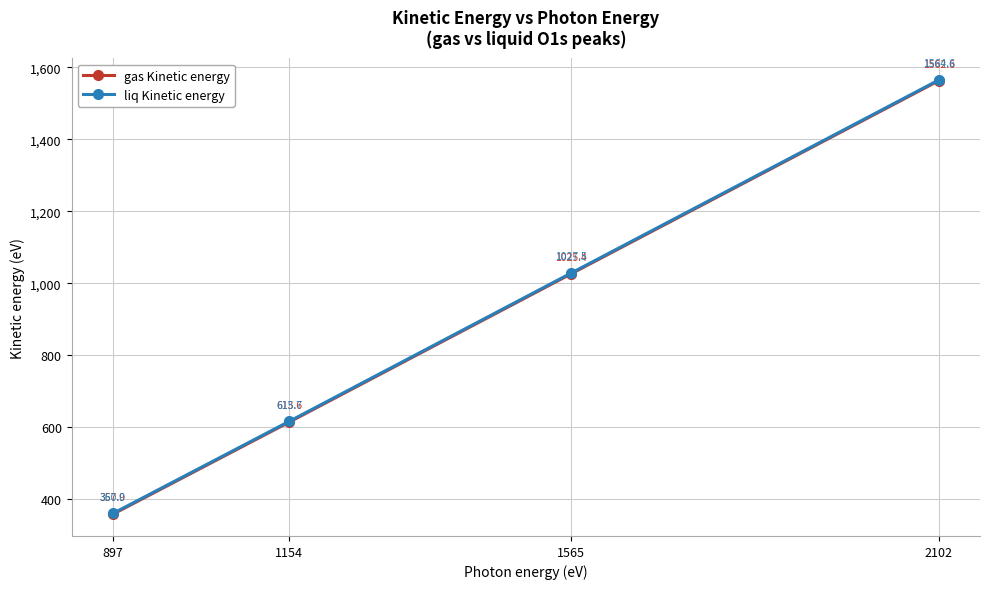

Is this an area chart (filled region under the line)?

No